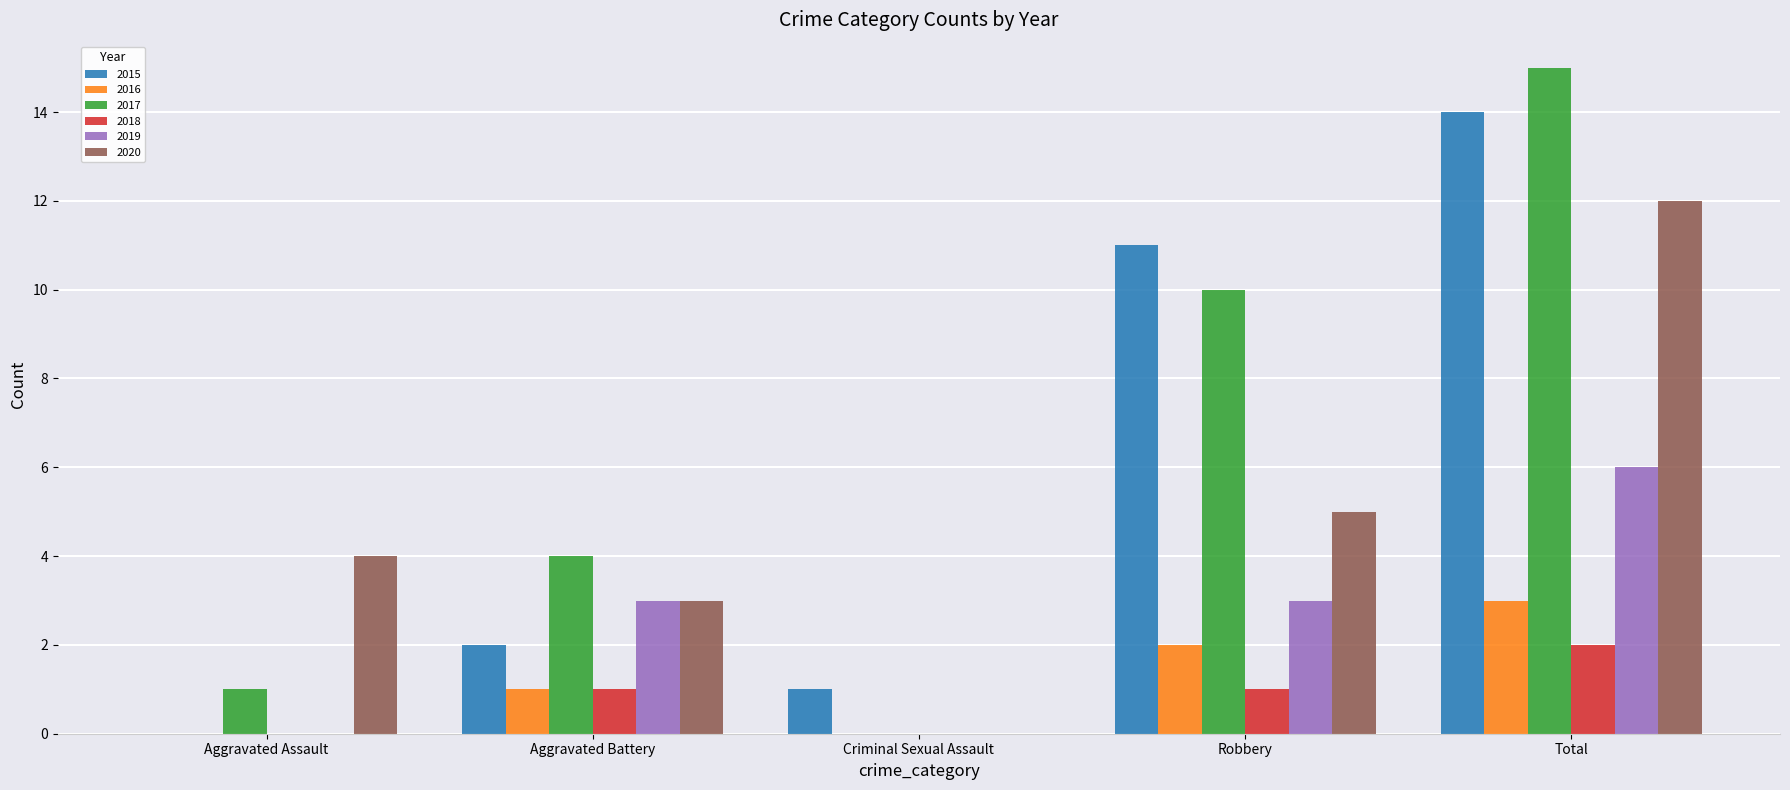

The value of 2015 at Robbery is 11. True or false?

True